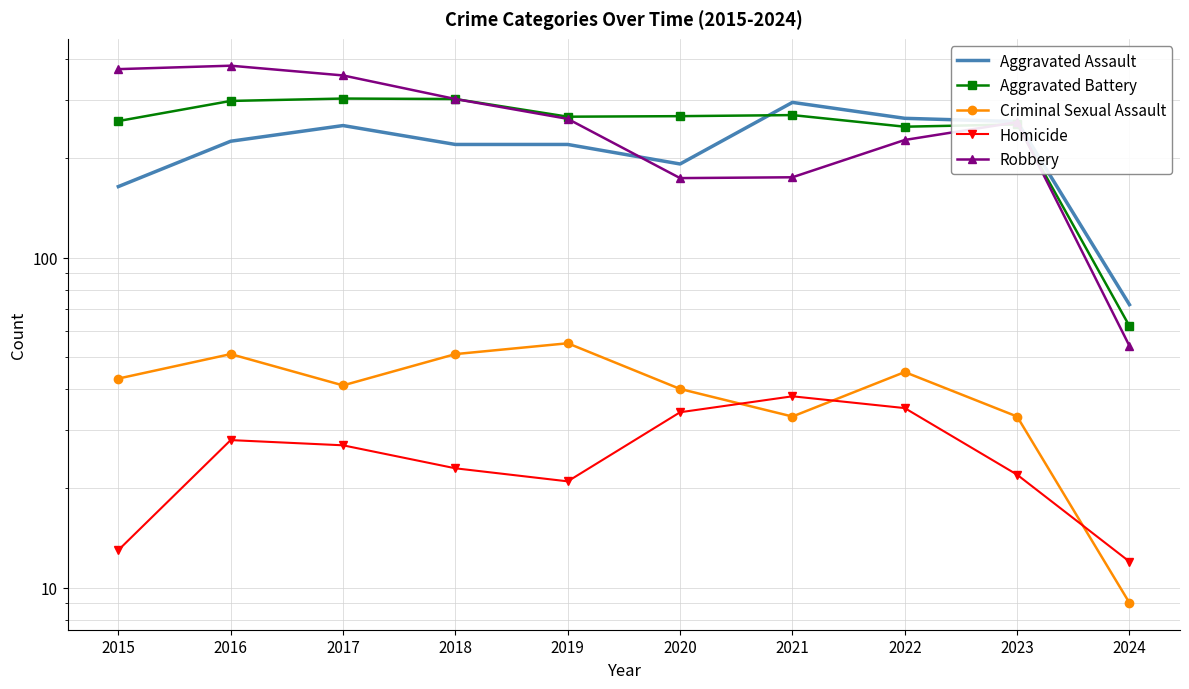

What is the spread (max minus min) of values at 2020?

234